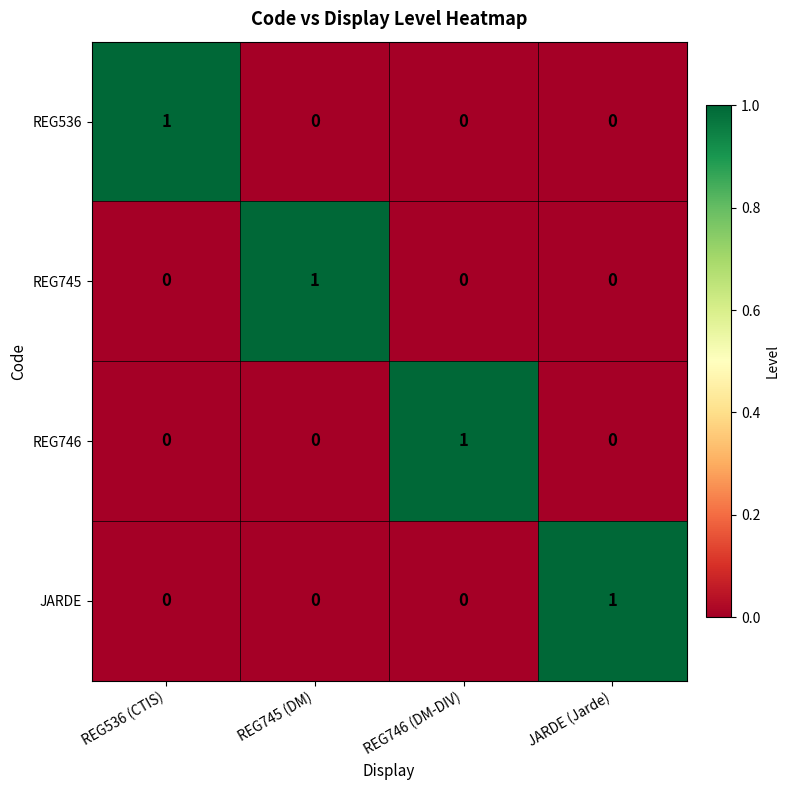

True or false: REG746 has a value of 0 at REG536 (CTIS).

True